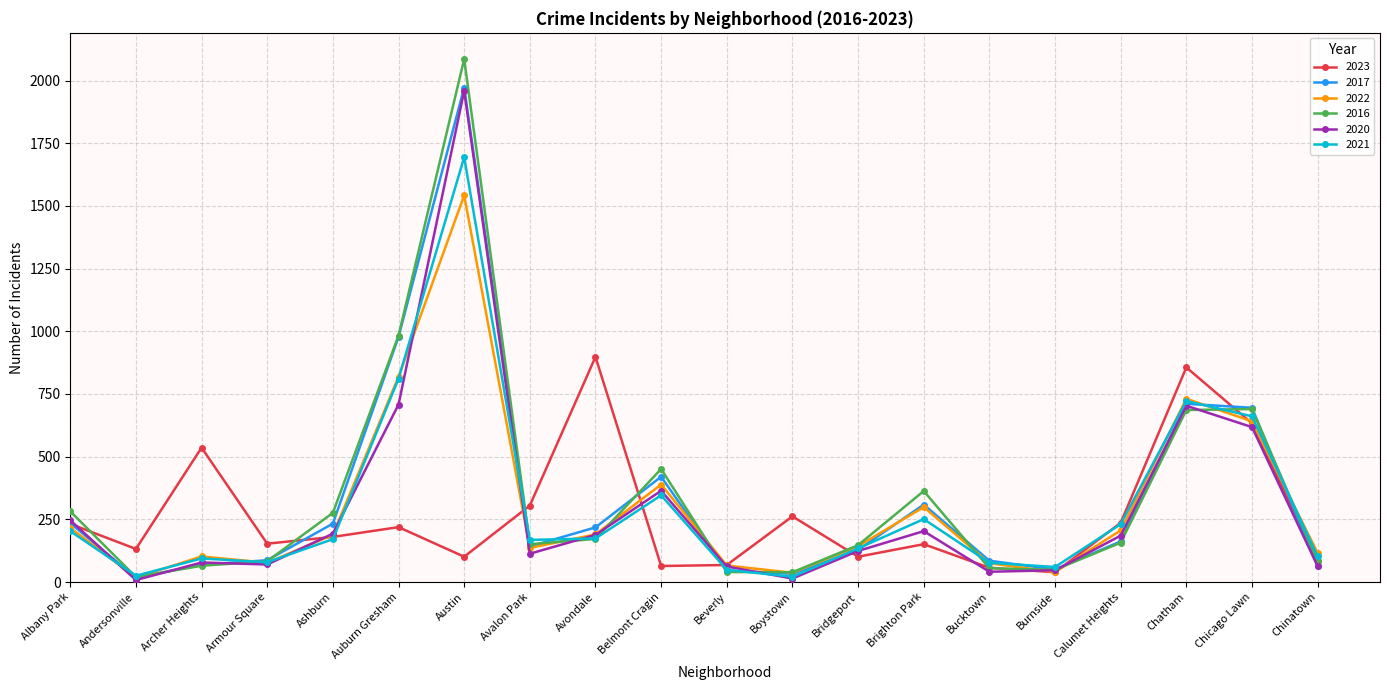

What is the spread (max minus min) of values at Brighton Park?

212